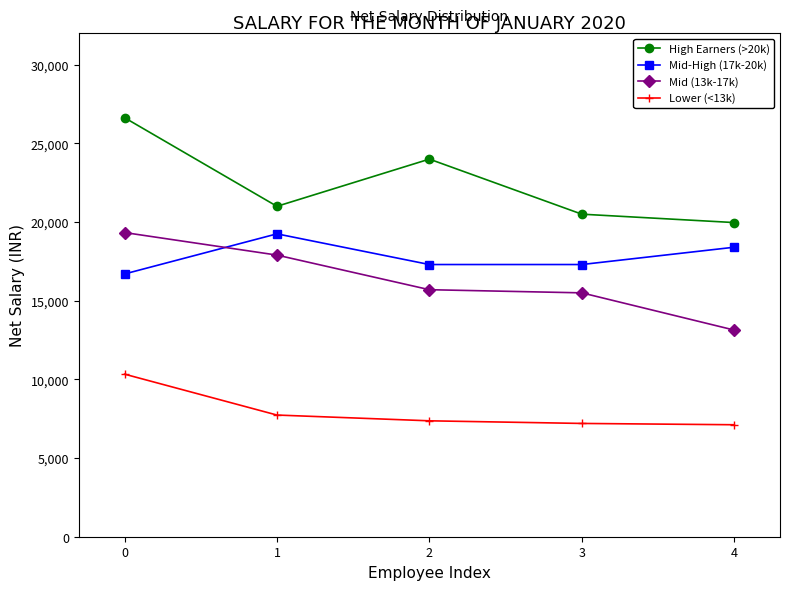

Is it true that High Earners (>20k) equals 21000.0 at 1?

True